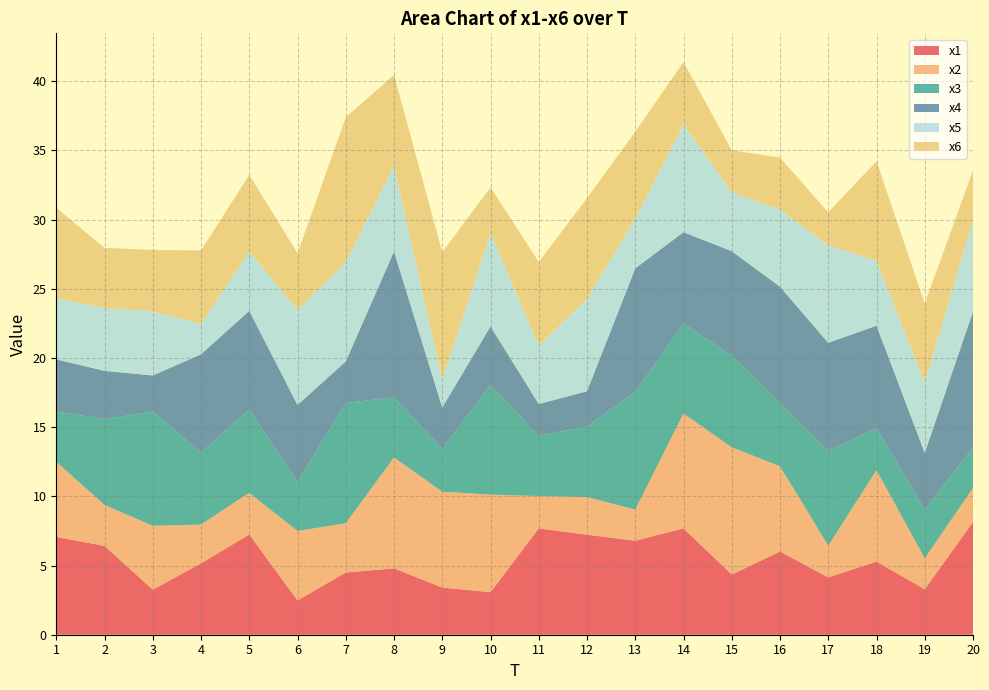

Reading left to right, list all the values displayed in this chart.

x1: 1=7.1	2=6.4	3=3.3	4=5.2	5=7.2	6=2.5	7=4.5	8=4.8	9=3.4	10=3.1	11=7.7	12=7.2	13=6.8	14=7.7	15=4.3	16=6.0	17=4.1	18=5.3	19=3.3	20=8.1
x2: 1=5.4	2=3.0	3=4.6	4=2.8	5=3.0	6=5.0	7=3.6	8=8.0	9=6.9	10=7.0	11=2.3	12=2.7	13=2.3	14=8.3	15=9.2	16=6.2	17=2.3	18=6.6	19=2.2	20=2.5
x3: 1=3.6	2=6.2	3=8.3	4=5.2	5=6.0	6=3.5	7=8.7	8=4.3	9=3.1	10=7.9	11=4.3	12=5.1	13=8.5	14=6.5	15=6.6	16=4.6	17=6.8	18=3.0	19=3.5	20=2.9
x4: 1=3.8	2=3.5	3=2.6	4=7.1	5=7.1	6=5.6	7=3.0	8=10.5	9=3.0	10=4.2	11=2.3	12=2.5	13=8.9	14=6.6	15=7.6	16=8.4	17=7.8	18=7.4	19=4.1	20=9.8
x5: 1=4.4	2=4.5	3=4.6	4=2.2	5=4.3	6=6.9	7=7.2	8=6.2	9=2.0	10=6.7	11=4.3	12=6.6	13=3.6	14=7.8	15=4.3	16=5.6	17=7.1	18=4.7	19=5.1	20=6.6
x6: 1=6.5	2=4.3	3=4.4	4=5.3	5=5.5	6=4.1	7=10.4	8=6.6	9=9.2	10=3.3	11=6.0	12=7.3	13=6.3	14=4.5	15=3.0	16=3.8	17=2.4	18=7.2	19=5.7	20=3.6